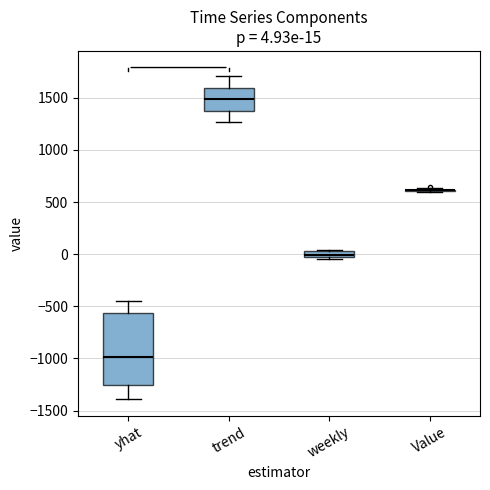

Which box is the tallest, from its lower edge to its upper edge?

yhat